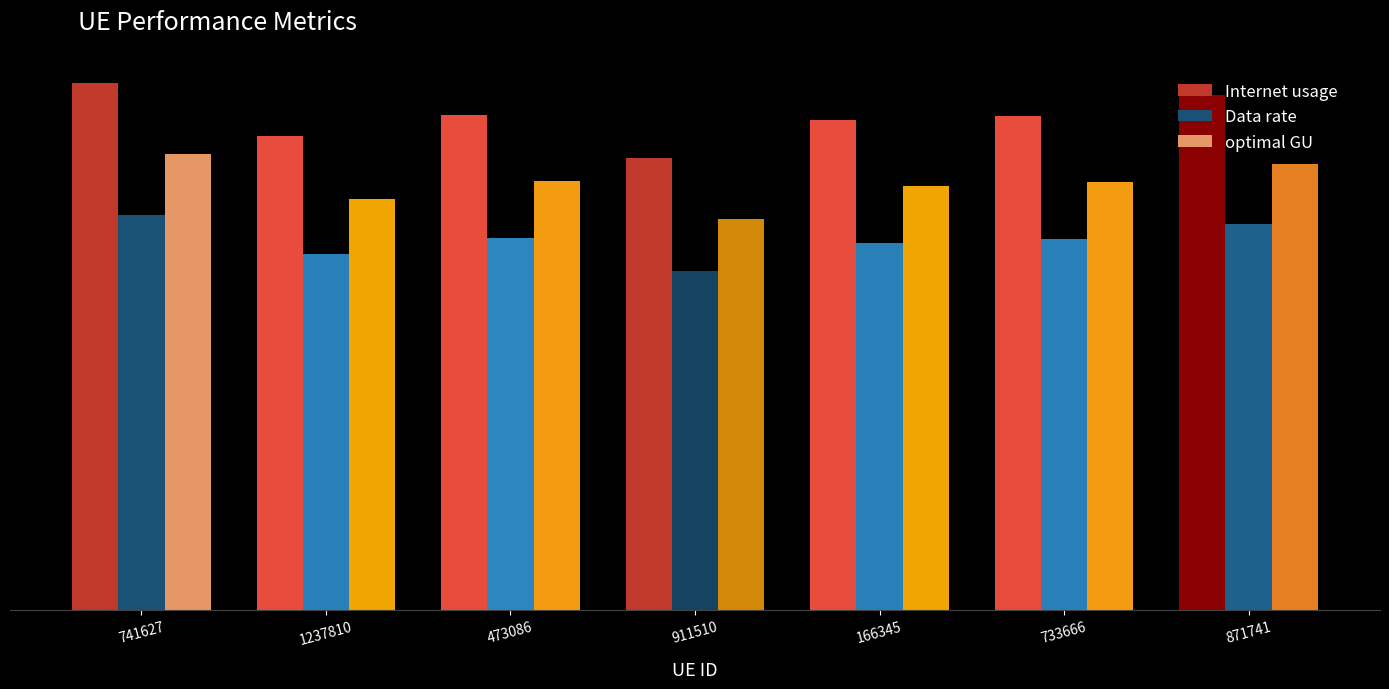

At which label is Internet usage closest to 120?

166345